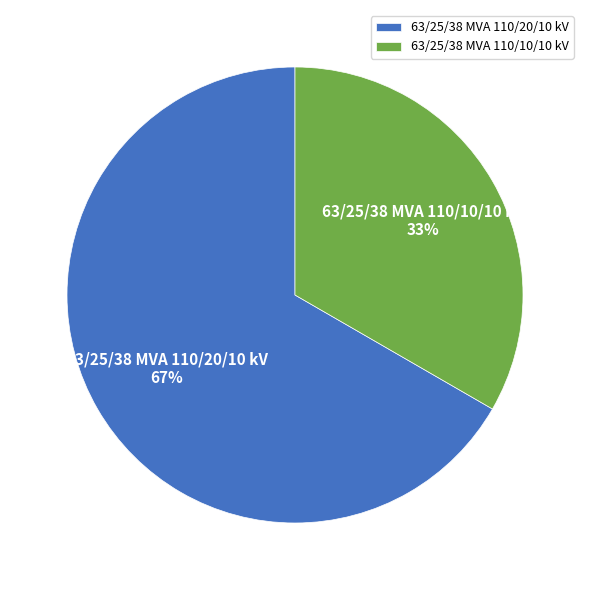

Count the number of slices in the pie.

2